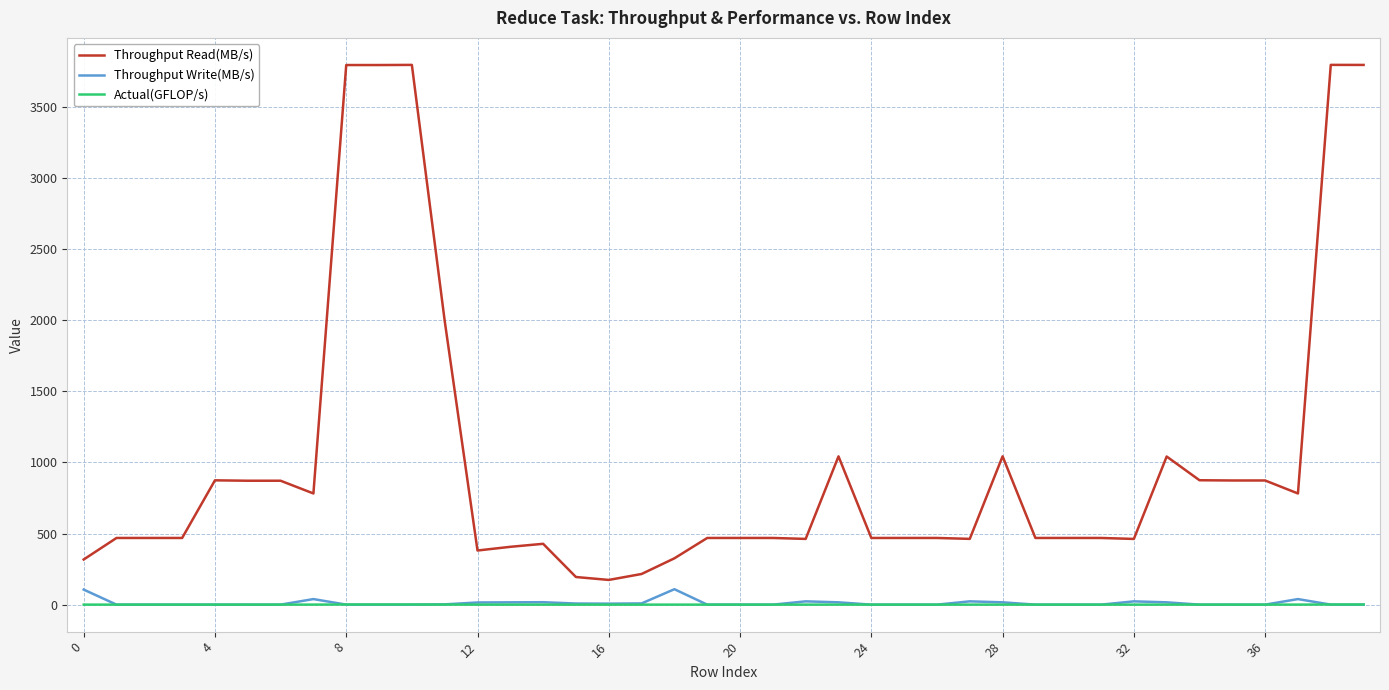

What is the maximum value shown in the chart?

3797.1